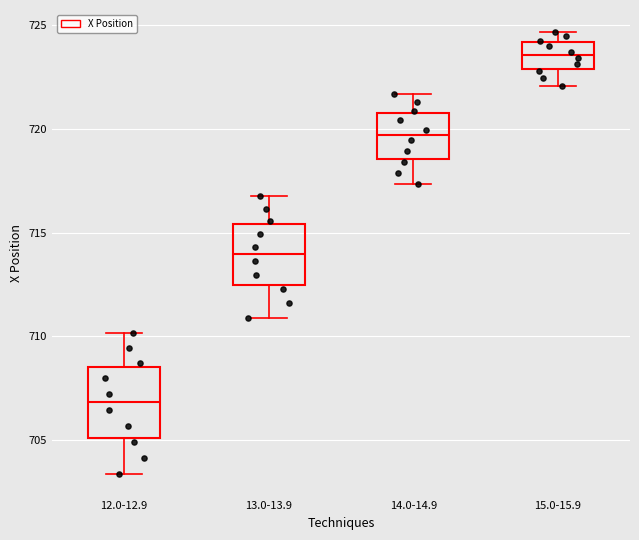

Where does the lower whisker of the box for 12.0-12.9 end on the y-axis? The values are not printed on the chart, so give them approximately, as read against the axis.

703.5